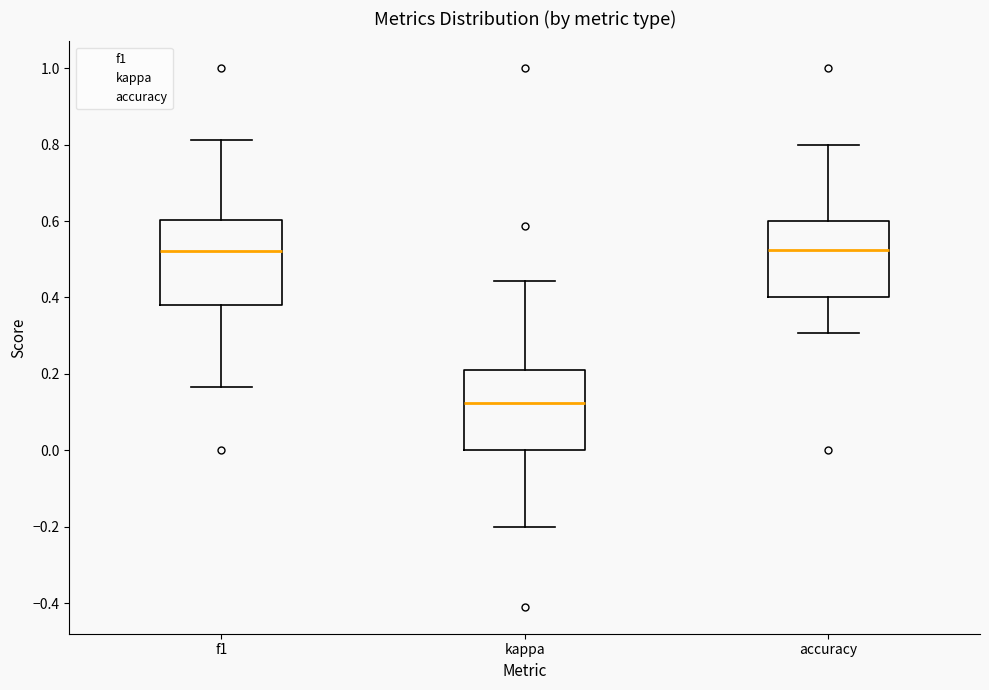

Where does the upper whisker of the box for kappa end on the y-axis? The values are not printed on the chart, so give them approximately, as read against the axis.

0.44